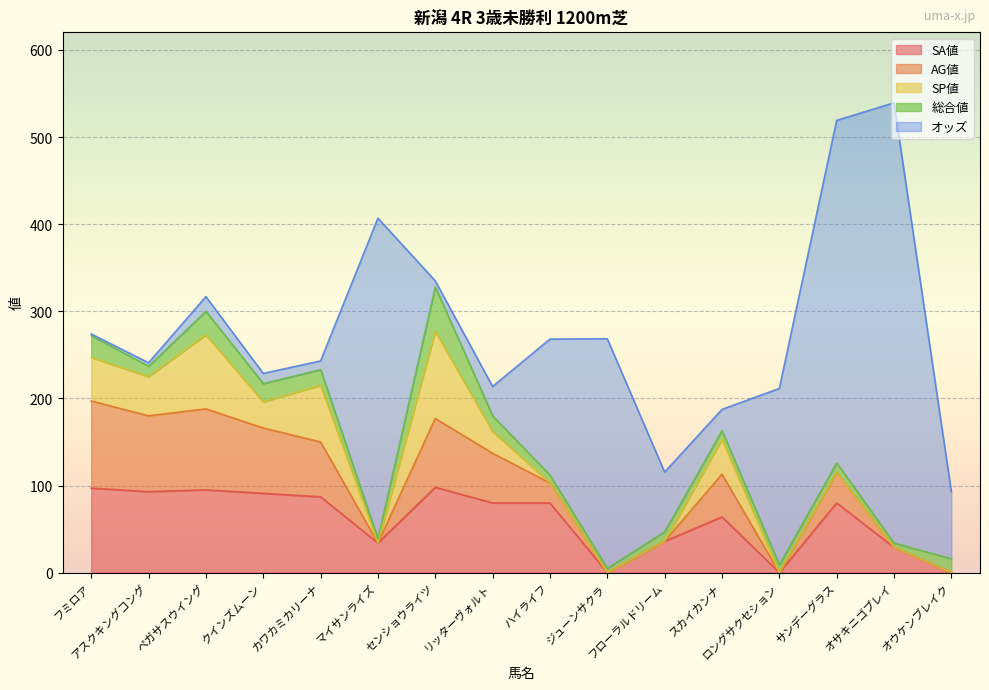

The SP値 series shows 45.0 at アスクキングコング. True or false?

True